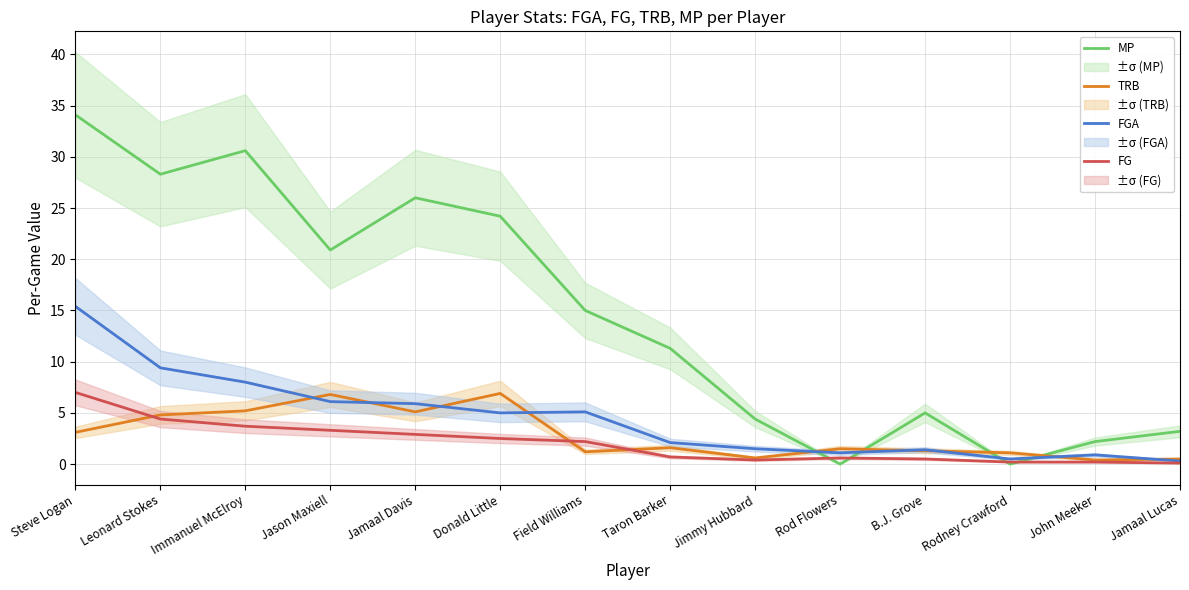

What is the total value across all series at Jason Maxiell?

37.1